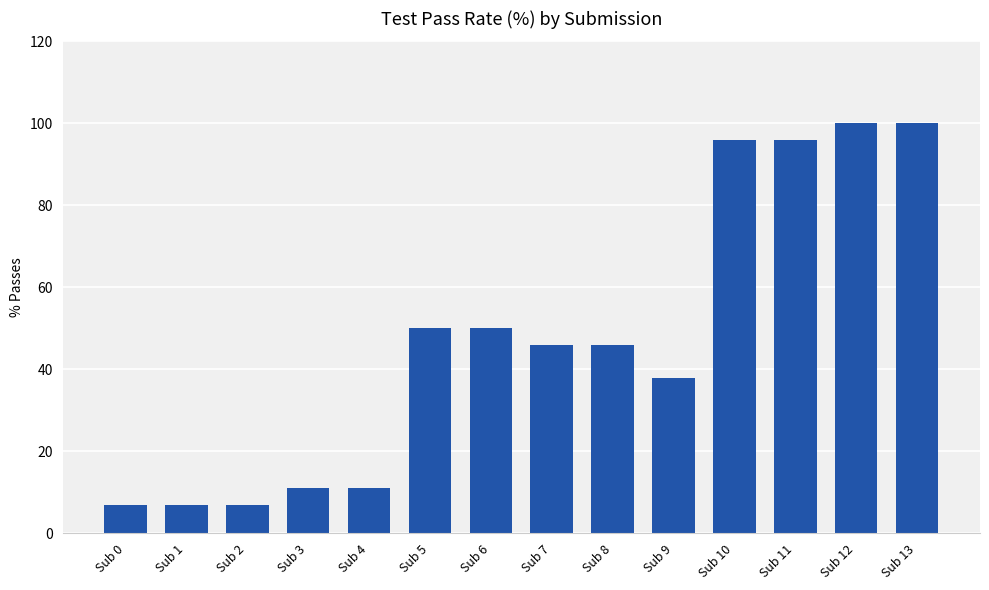

How many data points does each series have?

14